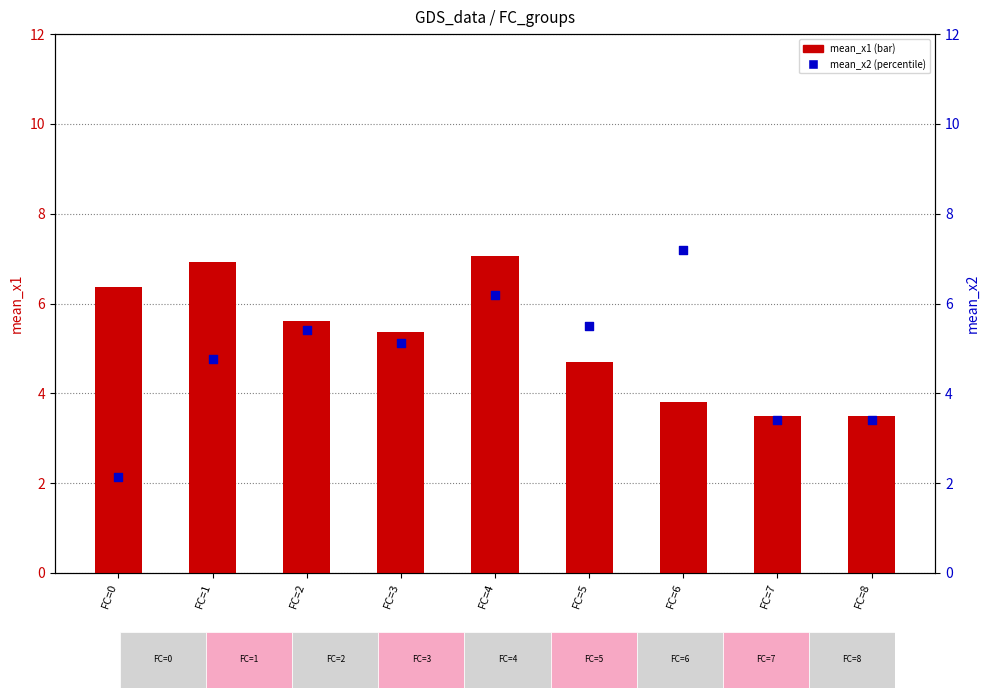

At which category is the sum across all series the highest?

FC=4